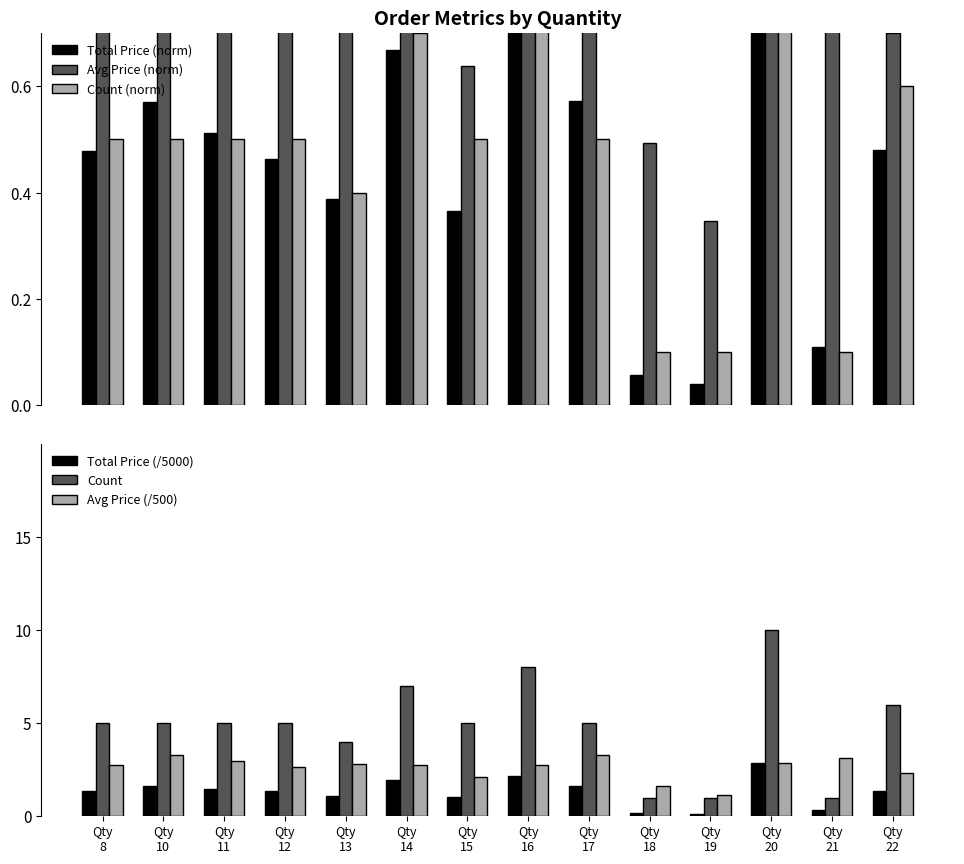

Reading left to right, list all the values displayed in this chart.

Total Price (norm): Qty
8=0.5	Qty
10=0.6	Qty
11=0.5	Qty
12=0.5	Qty
13=0.4	Qty
14=0.7	Qty
15=0.4	Qty
16=0.8	Qty
17=0.6	Qty
18=0.1	Qty
19=0.0	Qty
20=1.0	Qty
21=0.1	Qty
22=0.5
Avg Price (norm): Qty
8=0.8	Qty
10=1.0	Qty
11=0.9	Qty
12=0.8	Qty
13=0.8	Qty
14=0.8	Qty
15=0.6	Qty
16=0.8	Qty
17=1.0	Qty
18=0.5	Qty
19=0.3	Qty
20=0.9	Qty
21=1.0	Qty
22=0.7
Count (norm): Qty
8=0.5	Qty
10=0.5	Qty
11=0.5	Qty
12=0.5	Qty
13=0.4	Qty
14=0.7	Qty
15=0.5	Qty
16=0.8	Qty
17=0.5	Qty
18=0.1	Qty
19=0.1	Qty
20=1.0	Qty
21=0.1	Qty
22=0.6
Total Price (/5000): Qty
8=1.4	Qty
10=1.6	Qty
11=1.5	Qty
12=1.3	Qty
13=1.1	Qty
14=1.9	Qty
15=1.1	Qty
16=2.2	Qty
17=1.6	Qty
18=0.2	Qty
19=0.1	Qty
20=2.9	Qty
21=0.3	Qty
22=1.4
Count: Qty
8=5.0	Qty
10=5.0	Qty
11=5.0	Qty
12=5.0	Qty
13=4.0	Qty
14=7.0	Qty
15=5.0	Qty
16=8.0	Qty
17=5.0	Qty
18=1.0	Qty
19=1.0	Qty
20=10.0	Qty
21=1.0	Qty
22=6.0
Avg Price (/500): Qty
8=2.8	Qty
10=3.3	Qty
11=2.9	Qty
12=2.7	Qty
13=2.8	Qty
14=2.7	Qty
15=2.1	Qty
16=2.7	Qty
17=3.3	Qty
18=1.6	Qty
19=1.1	Qty
20=2.9	Qty
21=3.1	Qty
22=2.3